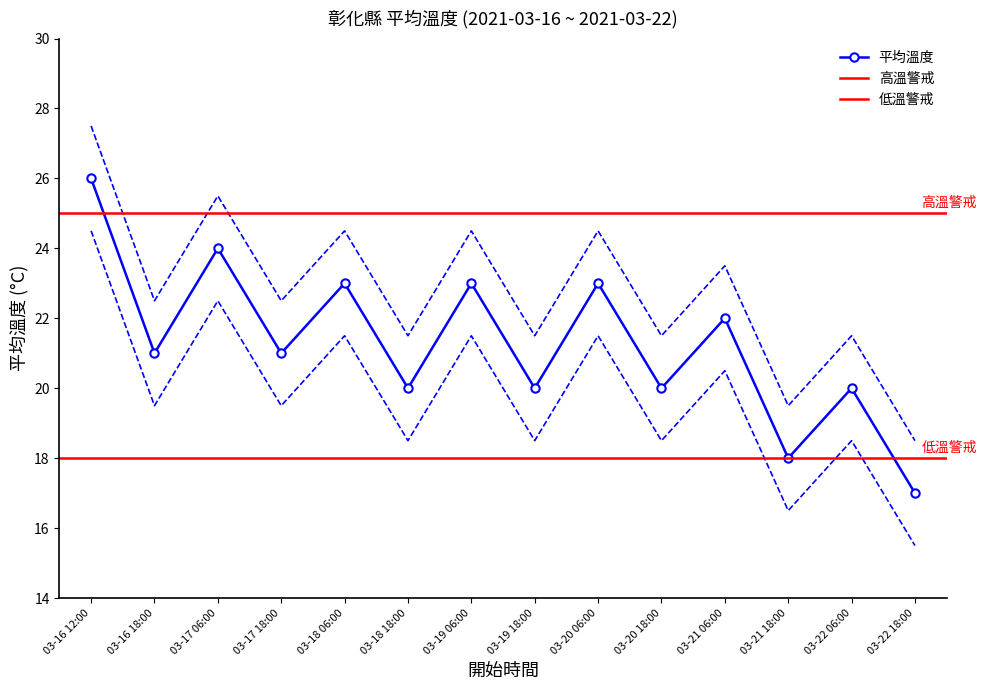

Is it true that 平均溫度 equals 20 at 03-20 18:00?

True